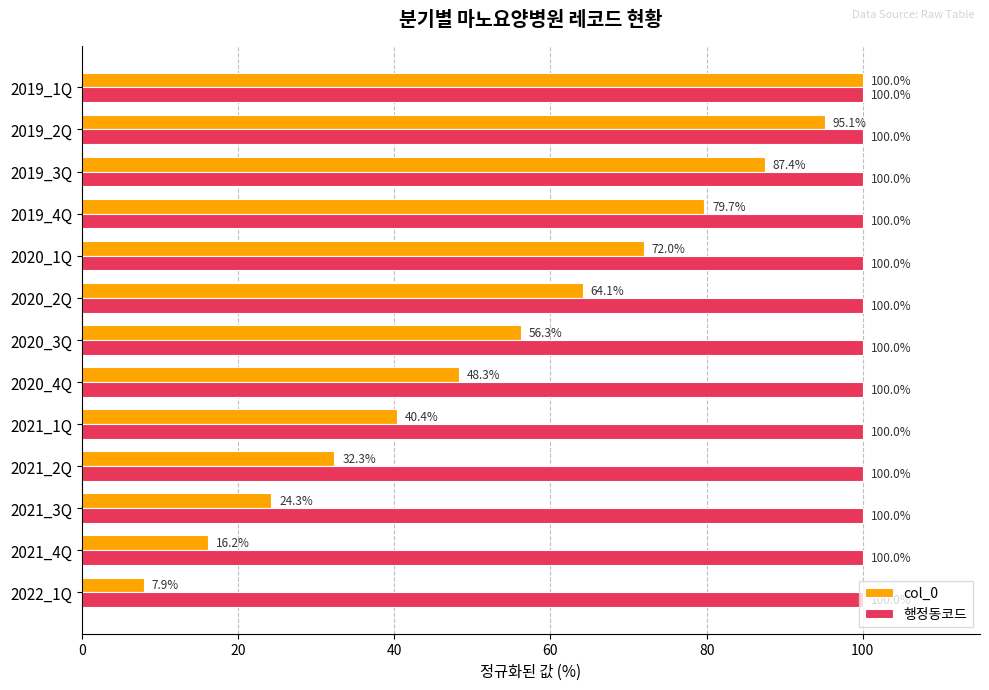

At which category is the sum across all series the highest?

2019_1Q